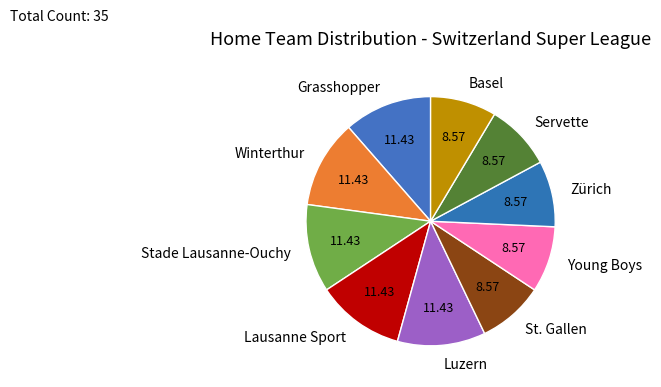

Approximately how many times larger is the value at Zürich compared to St. Gallen?

1.0